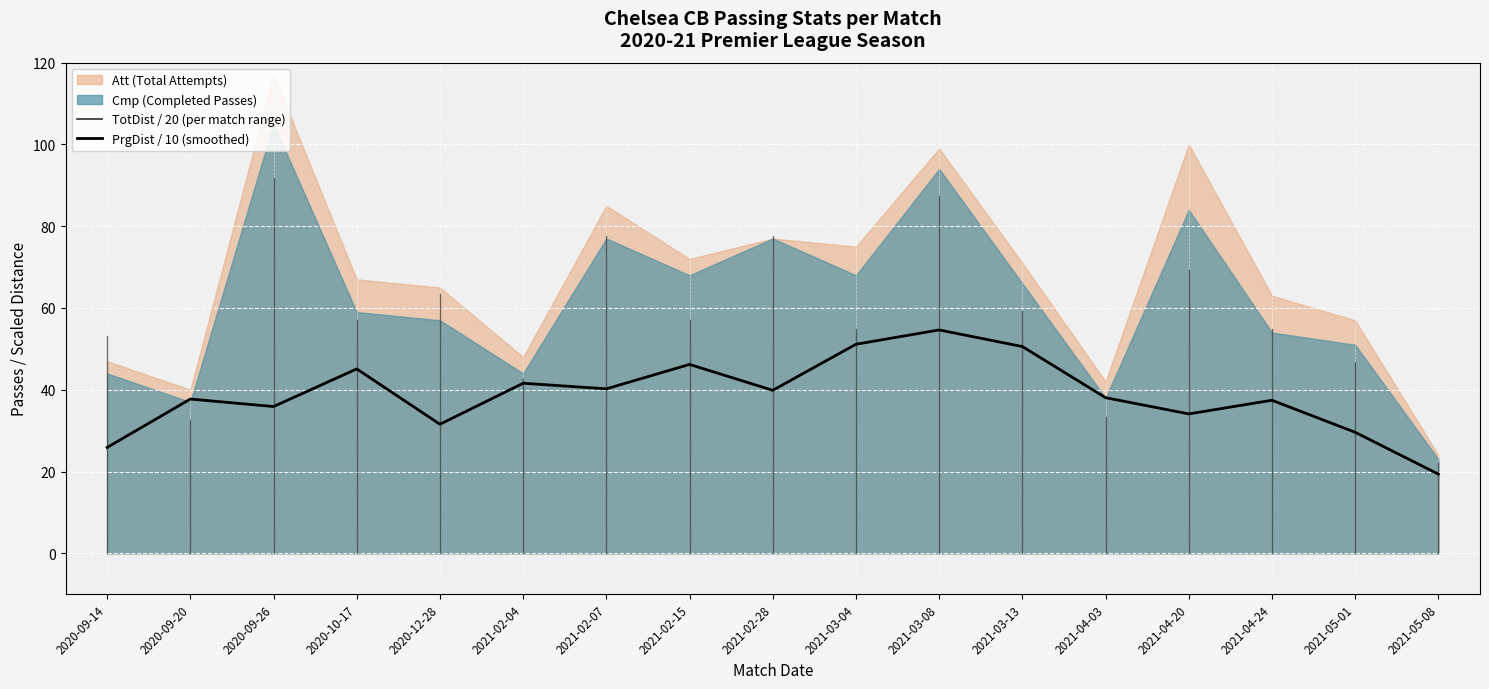

The value at 2021-04-03 is 13.0. True or false?

False